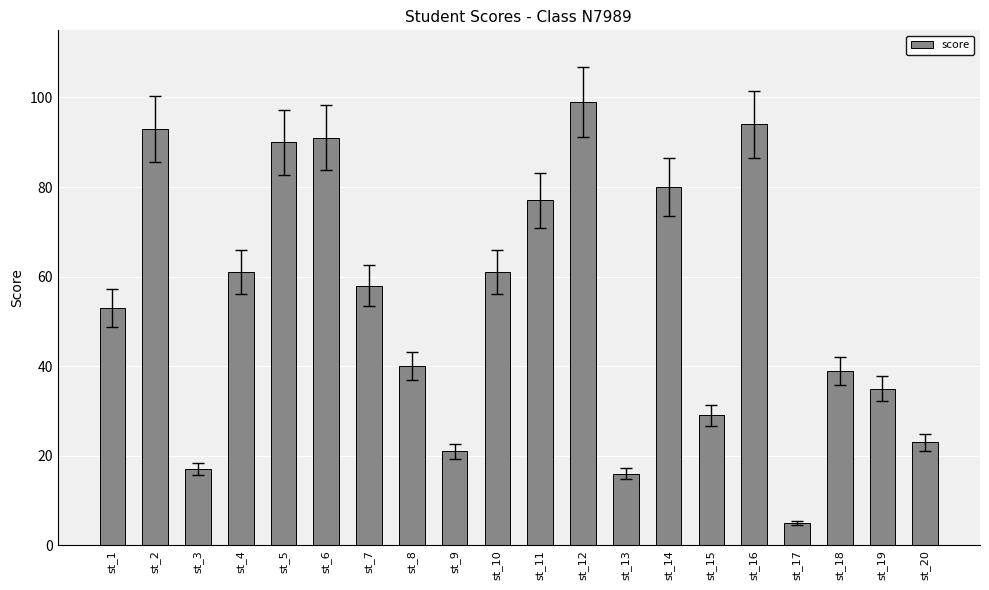

Reading left to right, what are all the values shown in this chart?

53	93	17	61	90	91	58	40	21	61	77	99	16	80	29	94	5	39	35	23